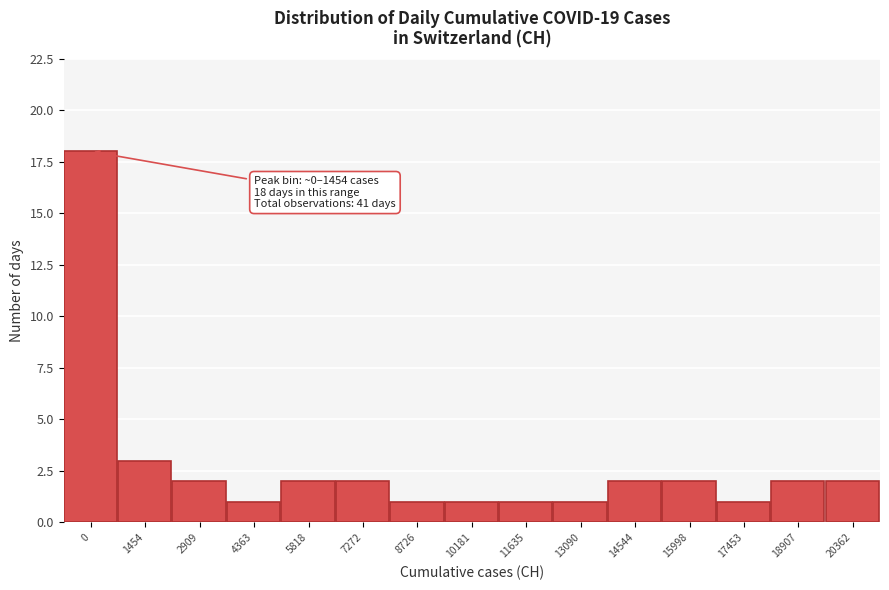

Reading left to right, what are all the values shown in this chart?

0=18	1454=3	2909=2	4363=1	5818=2	7272=2	8726=1	10181=1	11635=1	13090=1	14544=2	15998=2	17453=1	18907=2	20362=2